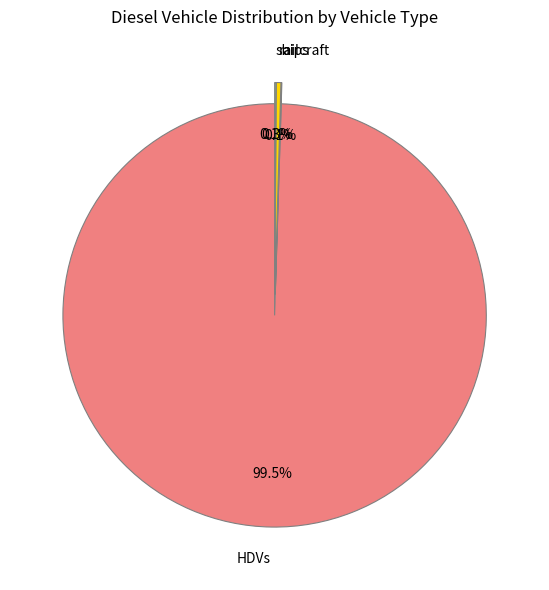

How much of the chart is everything except rail?

99.7%